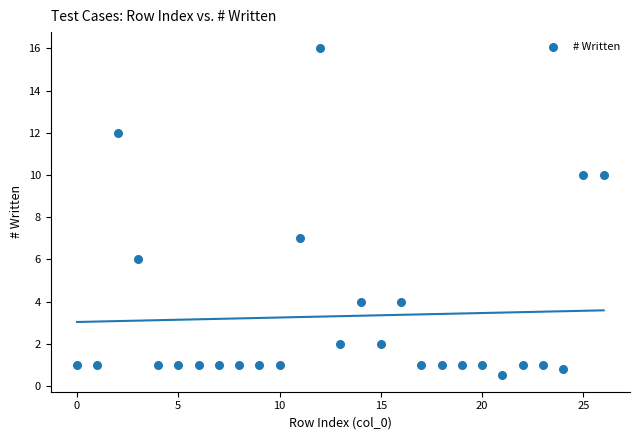

What is the range of Y values (max minus min)?

15.5